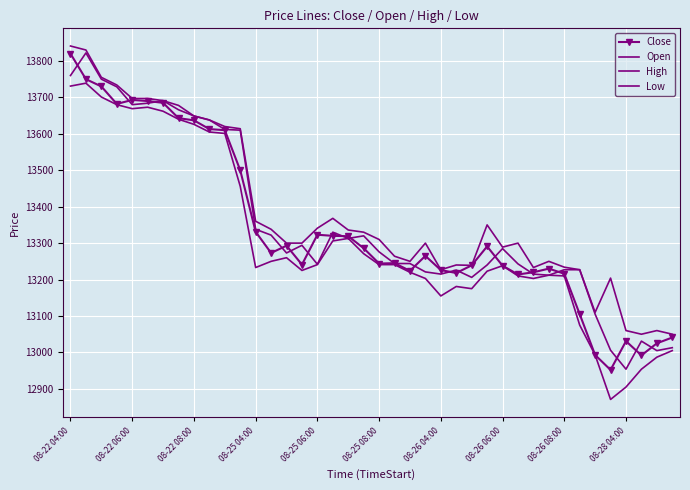

Is this an area chart (filled region under the line)?

No